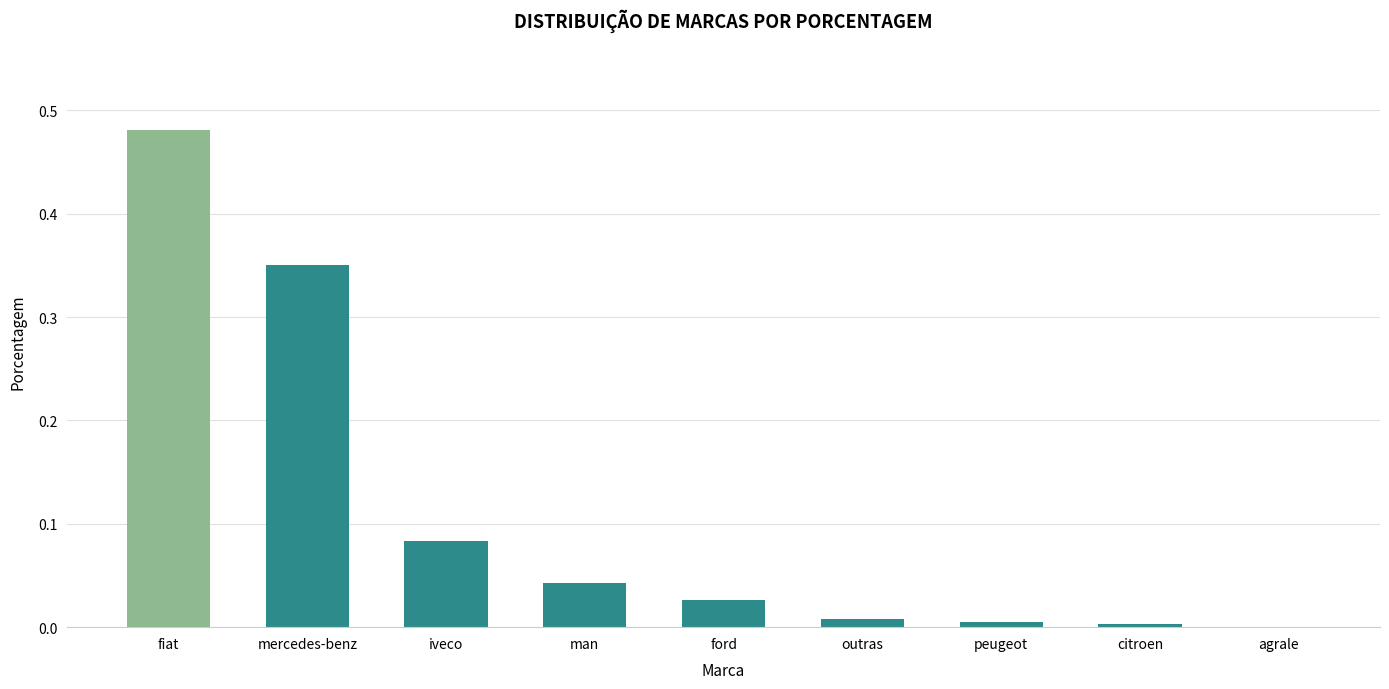

The value at fiat is 0.7. True or false?

False